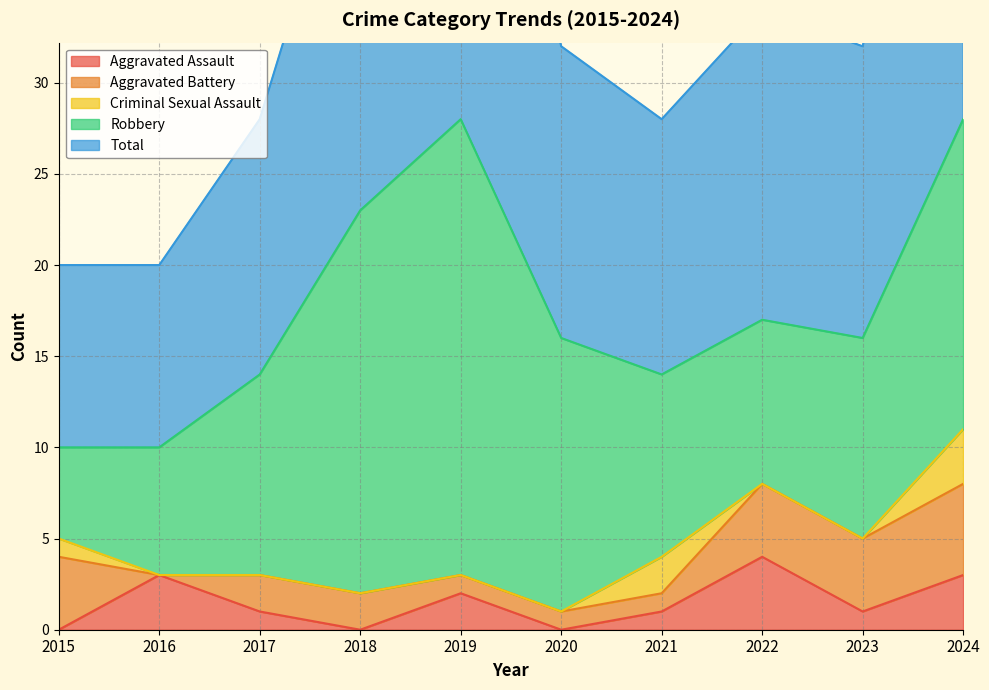

What are all the series names shown in the legend?

Aggravated Assault, Aggravated Battery, Criminal Sexual Assault, Robbery, Total